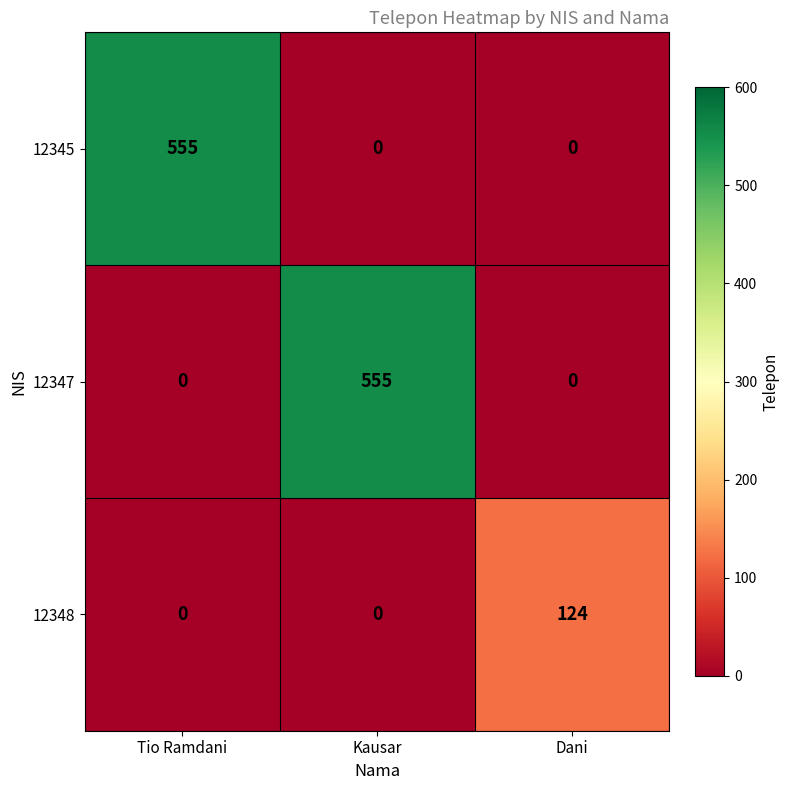

Reading left to right, transcribe all the data shown in this chart.

12345: 555	0	0
12347: 0	555	0
12348: 0	0	124